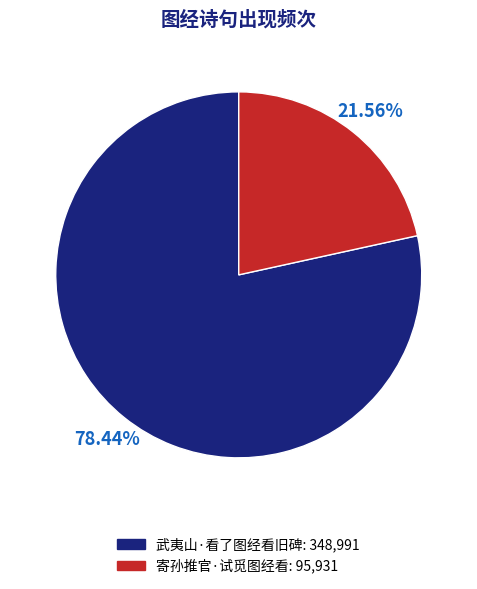

How many segments does this pie chart have?

2